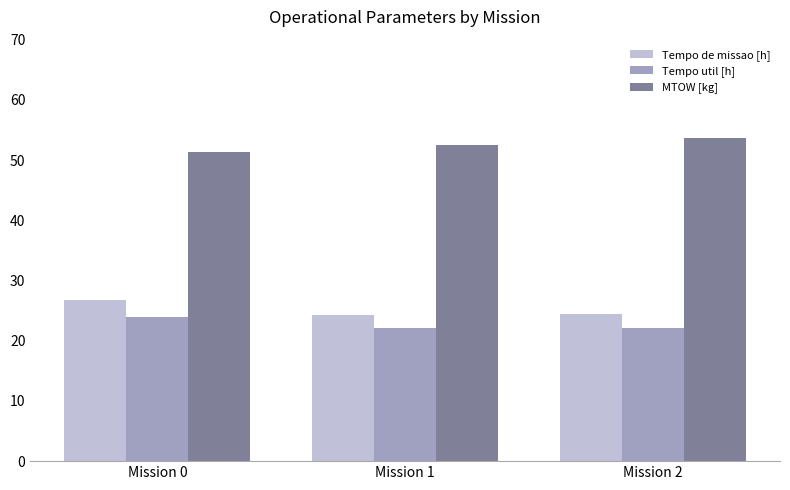

Rank the categories by MTOW [kg] value from lowest to highest.

Mission 0, Mission 1, Mission 2